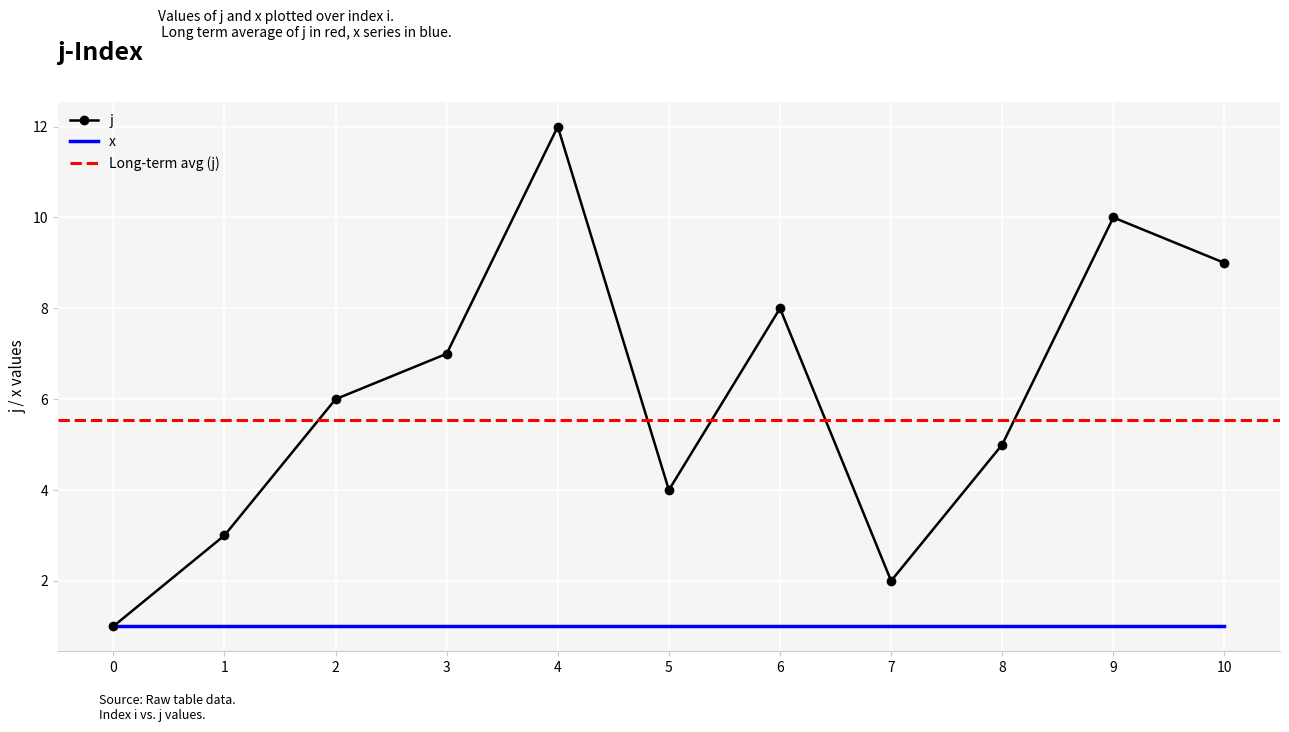

At which category does the data reach its first local peak?

4